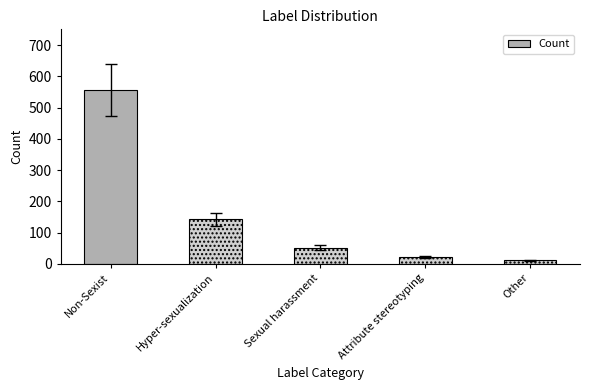

Does the chart contain stacked bars?

No